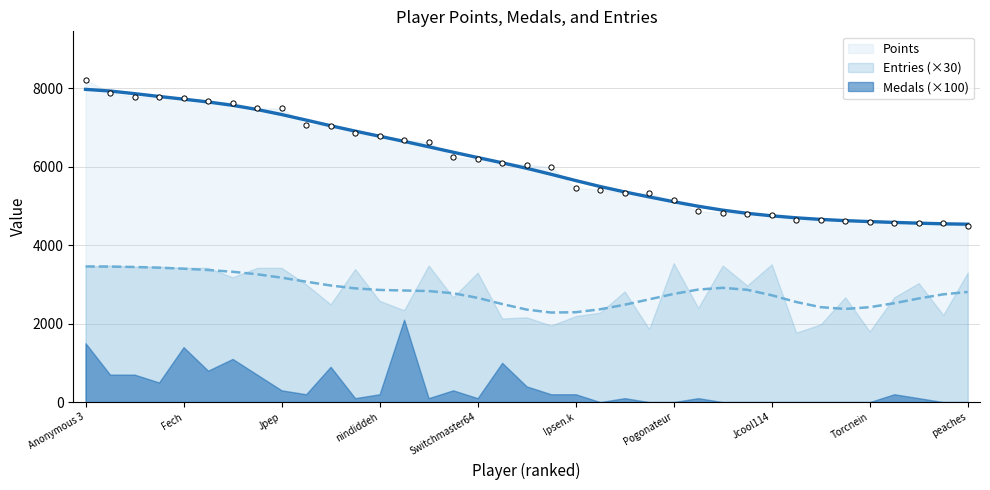

What are all the series names shown in the legend?

Points, Medals, Entries